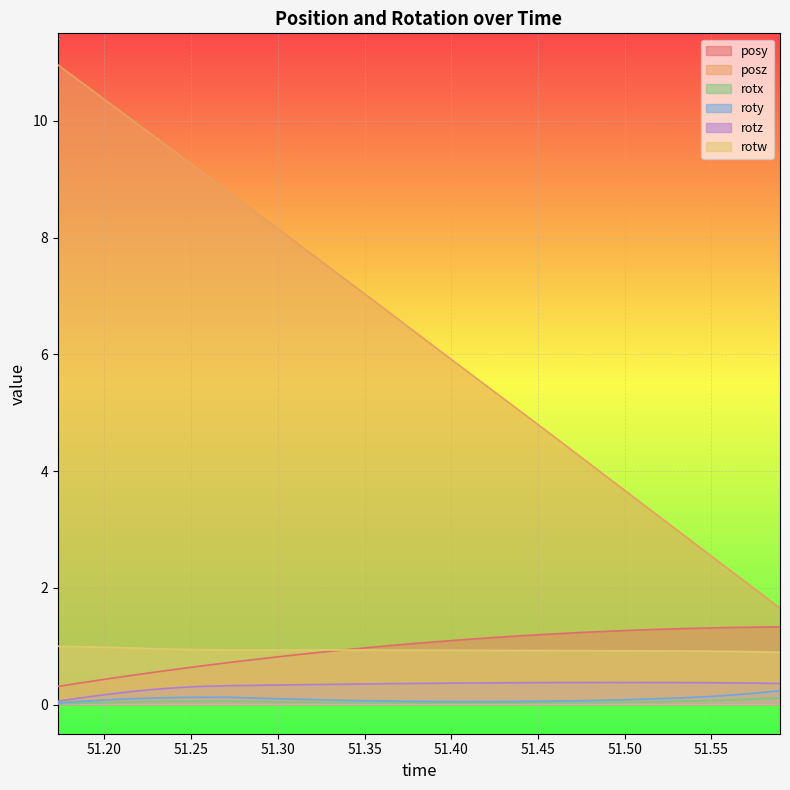

How many categories are shown in the chart?

31